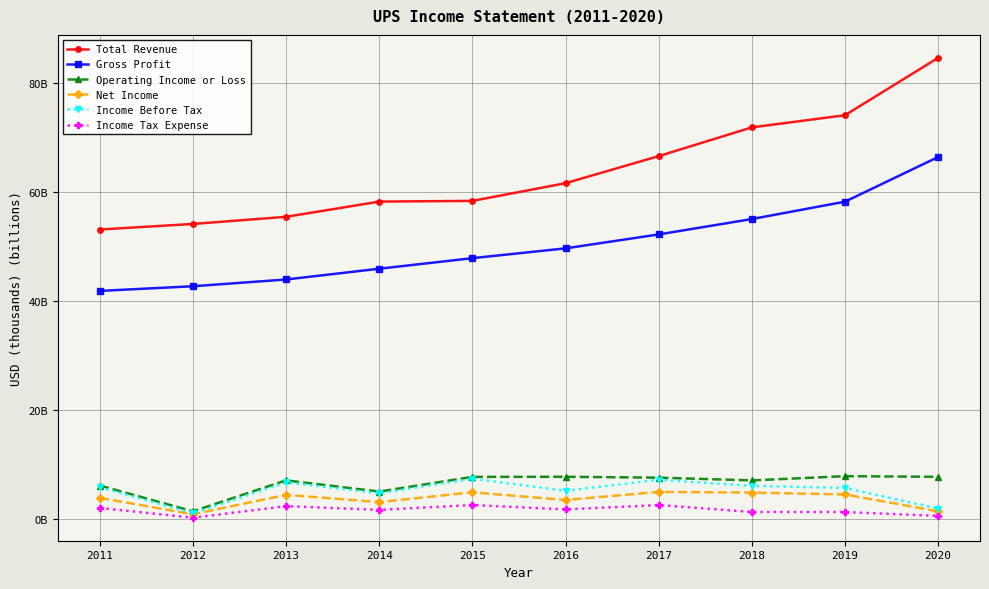

What are all the series names shown in the legend?

Total Revenue, Gross Profit, Operating Income or Loss, Net Income, Income Before Tax, Income Tax Expense